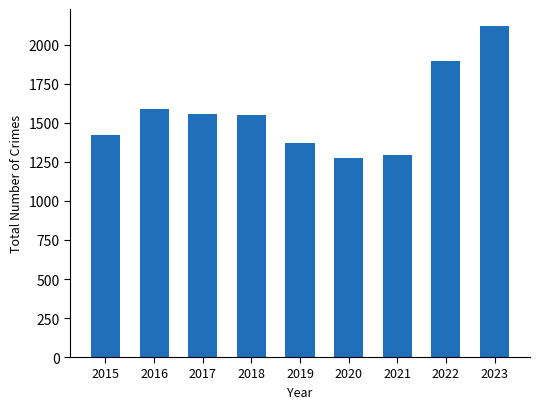

Are the bars horizontal?

No